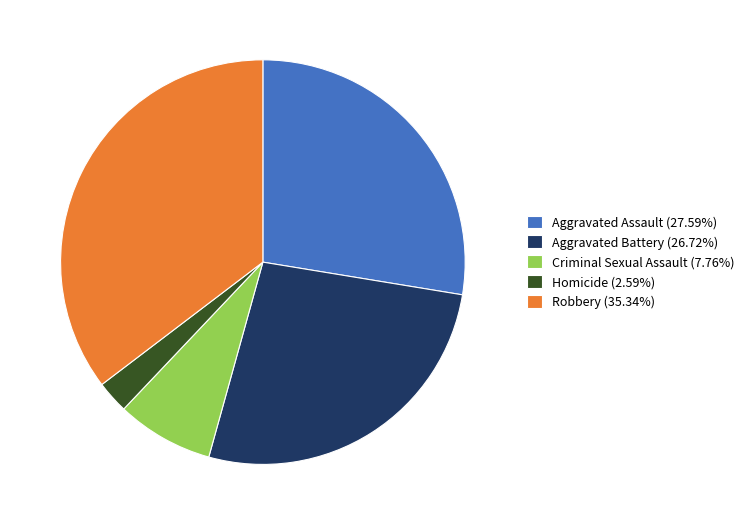

Is there a majority slice in this chart?

No